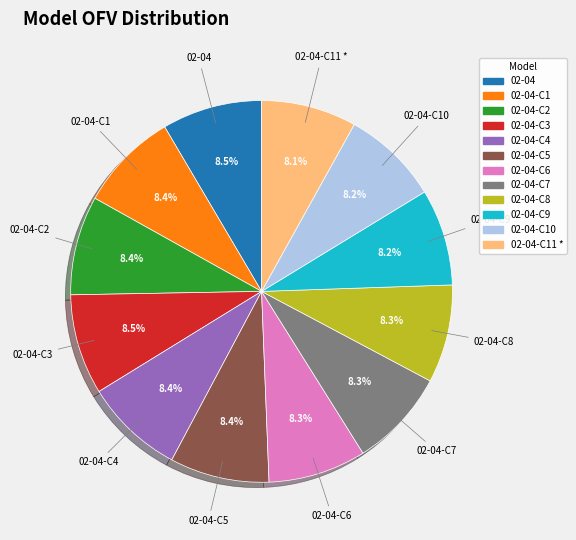

Does any single category account for the majority?

No